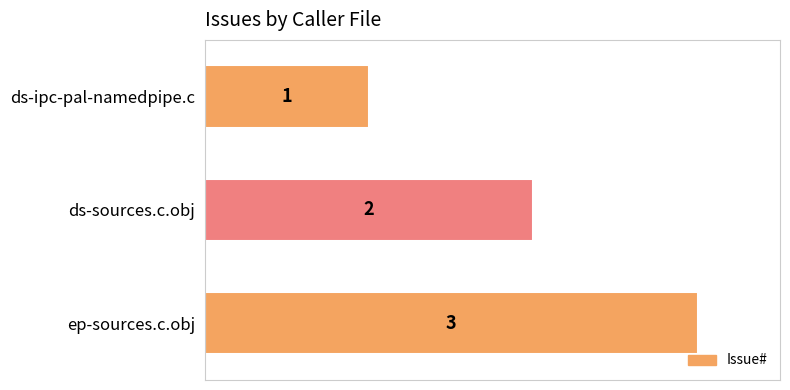

The chart shows a value of 3 at ds-sources.c.obj. True or false?

False